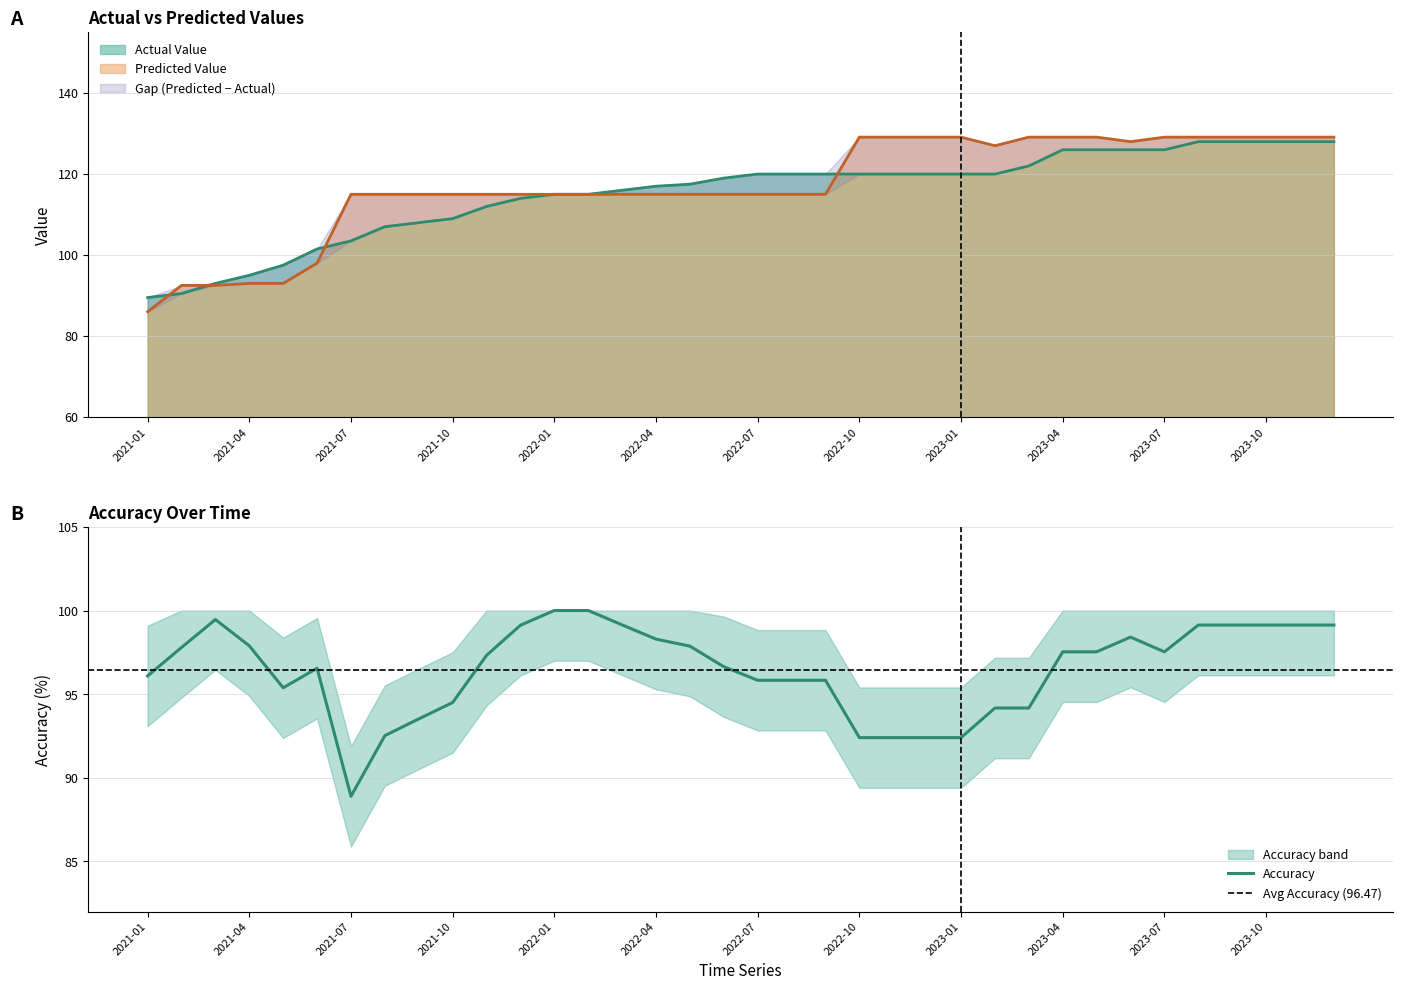

What is the minimum value for Predicted Value?

86.0